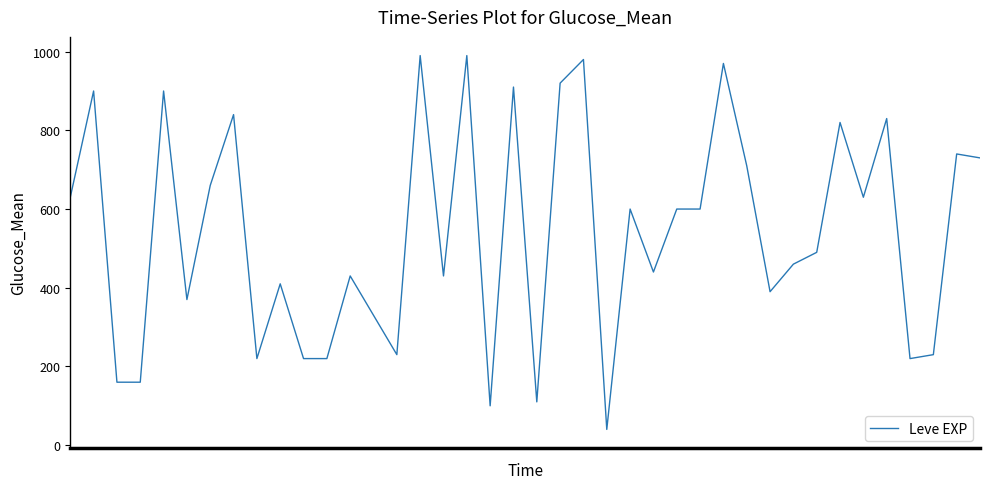

What is the minimum value shown in the chart?

40